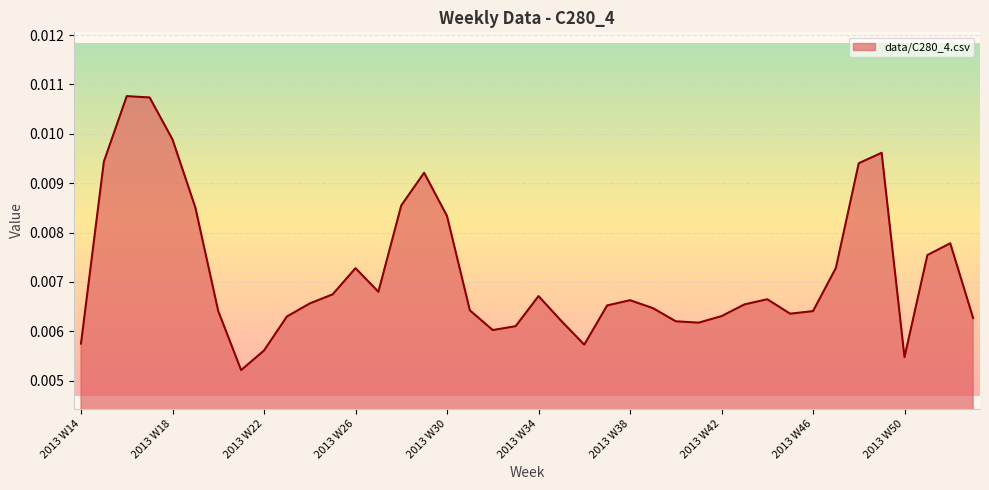

Which label corresponds to the largest value in the chart?

2013 W16